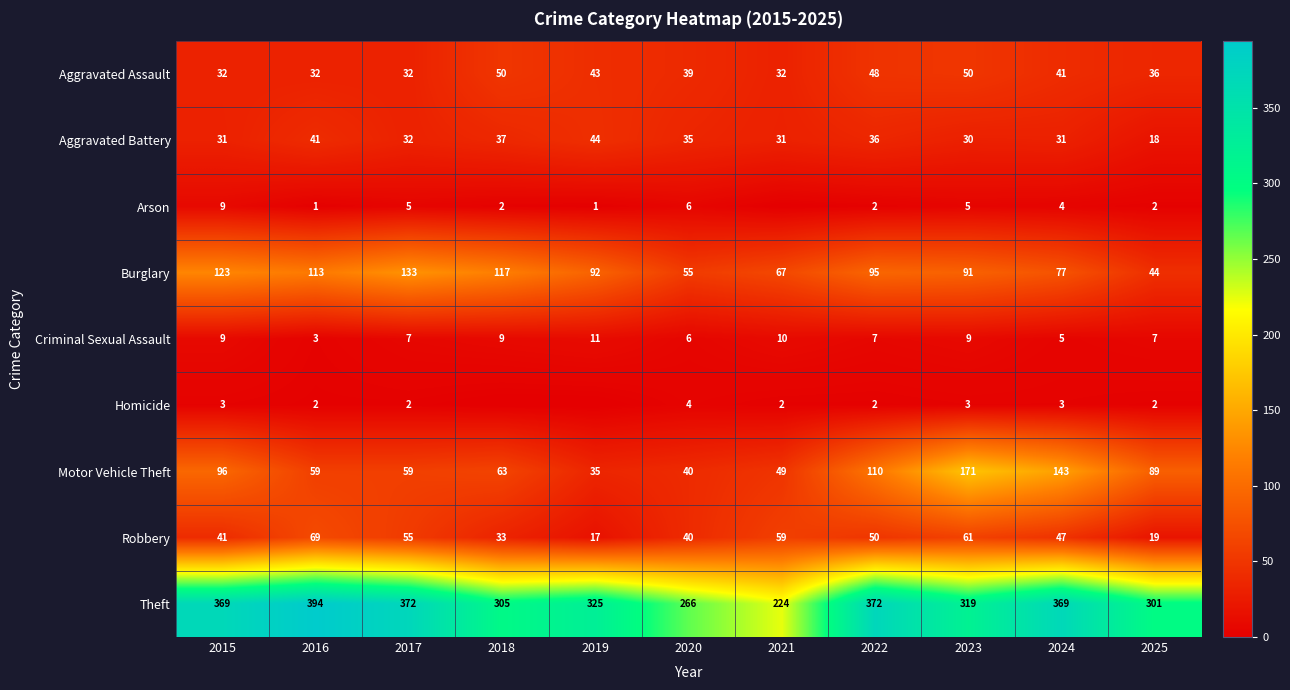

Which category has the lowest value across all series?

2021